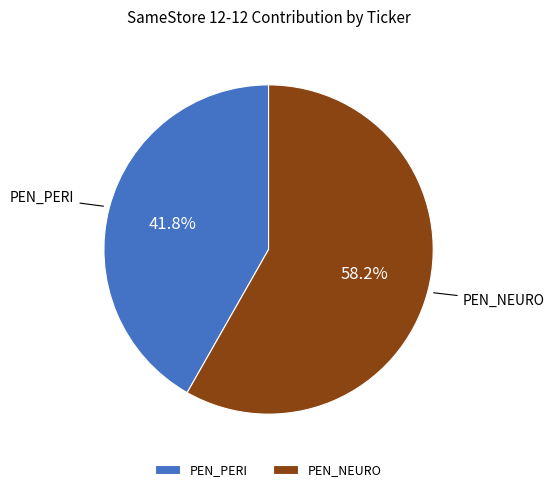

Rank the categories by value from highest to lowest.

PEN_NEURO, PEN_PERI